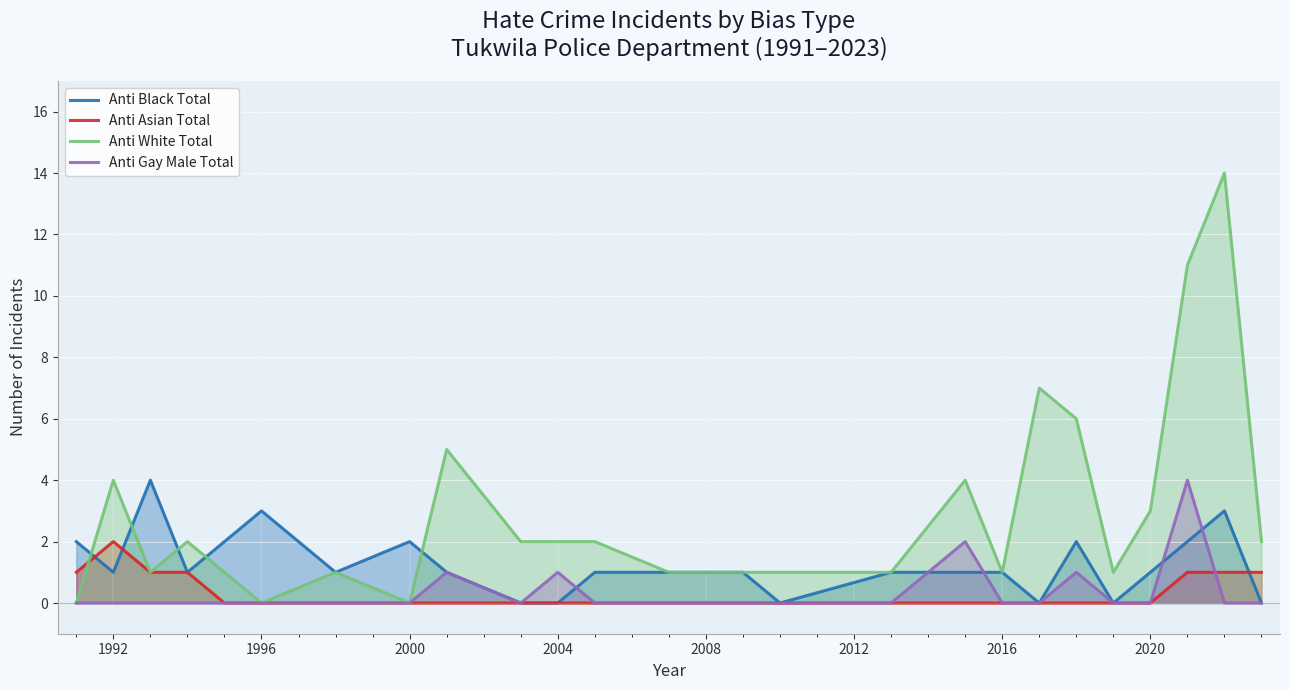

The value of Anti Black Total at 2020 is 0. True or false?

False